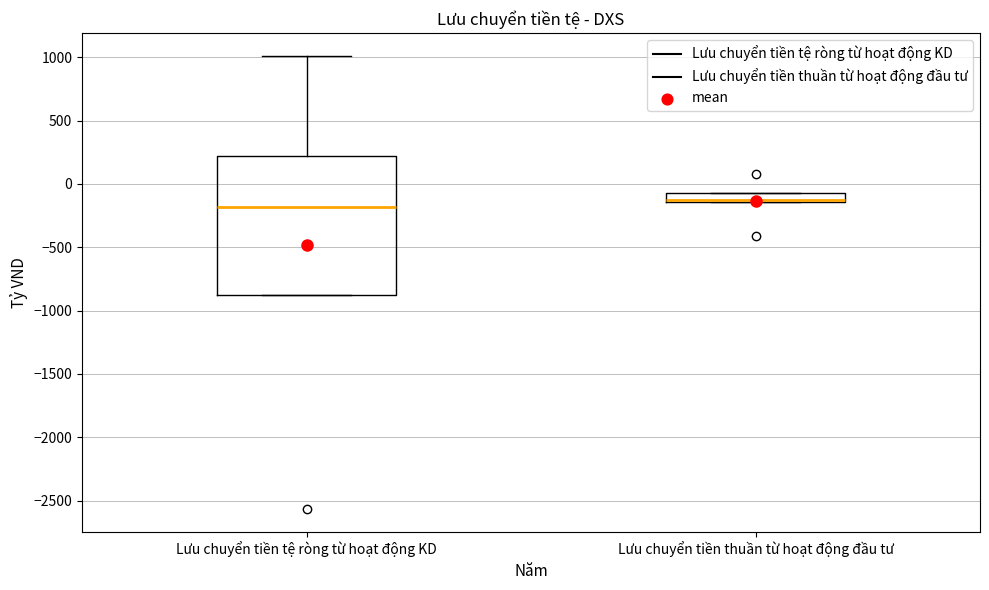

Which box has the highest median line?

Lưu chuyển tiền thuần từ hoạt động đầu tư